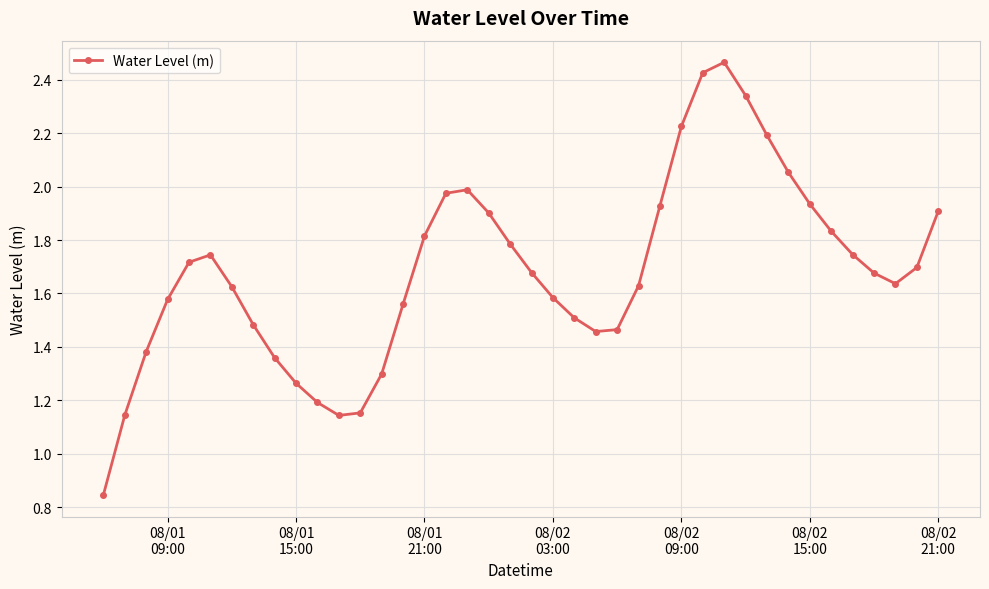

What is the sum of all values?

67.3